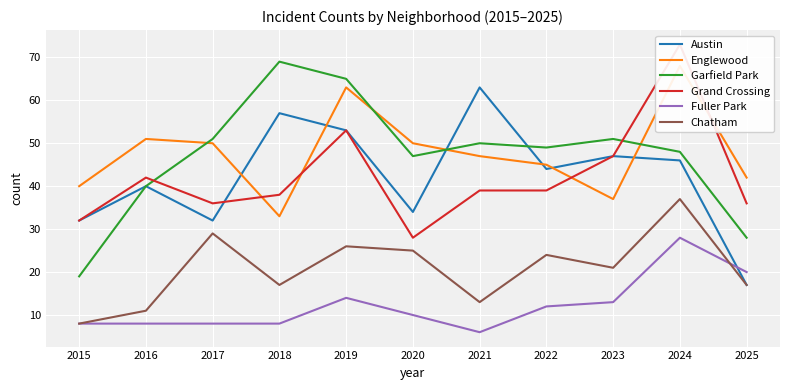

Reading right to left, what are all the values shown in this chart?

Austin: 2025=17	2024=46	2023=47	2022=44	2021=63	2020=34	2019=53	2018=57	2017=32	2016=40	2015=32
Englewood: 2025=42	2024=68	2023=37	2022=45	2021=47	2020=50	2019=63	2018=33	2017=50	2016=51	2015=40
Garfield Park: 2025=28	2024=48	2023=51	2022=49	2021=50	2020=47	2019=65	2018=69	2017=51	2016=40	2015=19
Grand Crossing: 2025=36	2024=73	2023=47	2022=39	2021=39	2020=28	2019=53	2018=38	2017=36	2016=42	2015=32
Fuller Park: 2025=20	2024=28	2023=13	2022=12	2021=6	2020=10	2019=14	2018=8	2017=8	2016=8	2015=8
Chatham: 2025=17	2024=37	2023=21	2022=24	2021=13	2020=25	2019=26	2018=17	2017=29	2016=11	2015=8